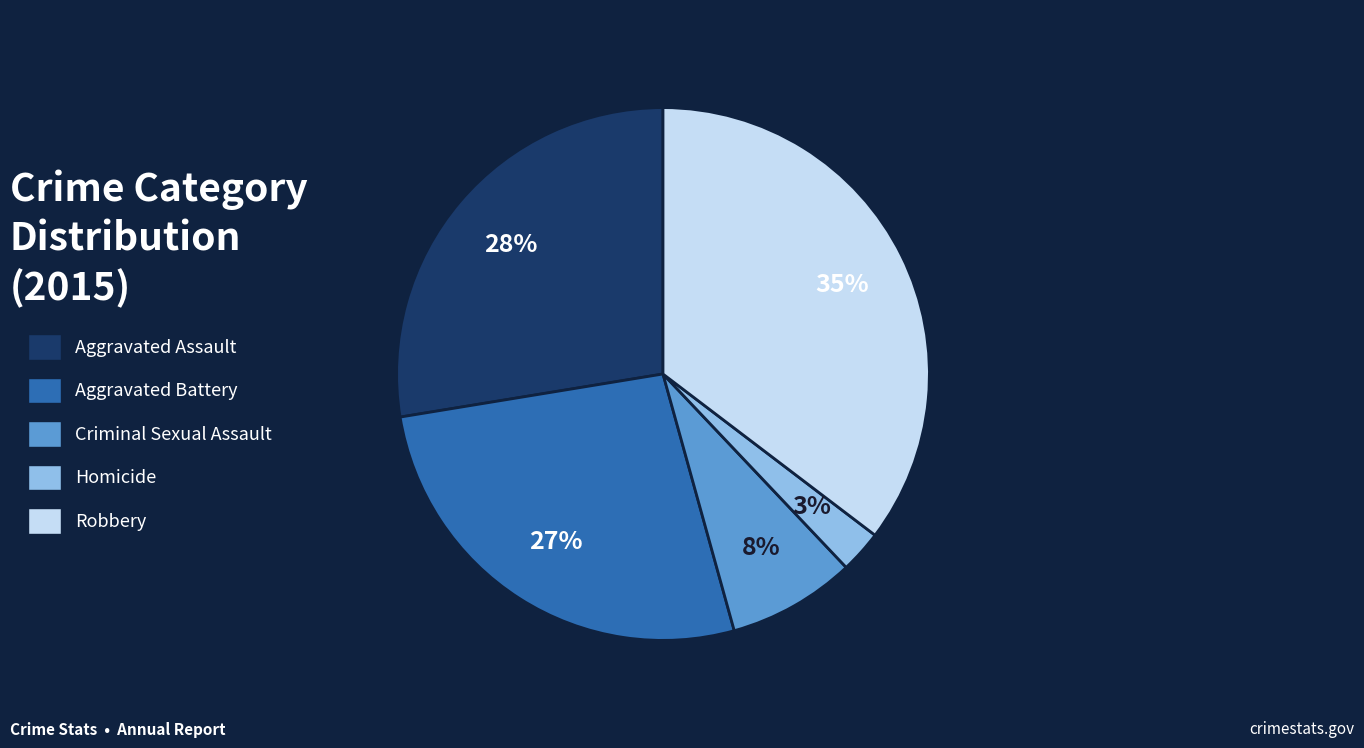

Count the number of slices in the pie.

5